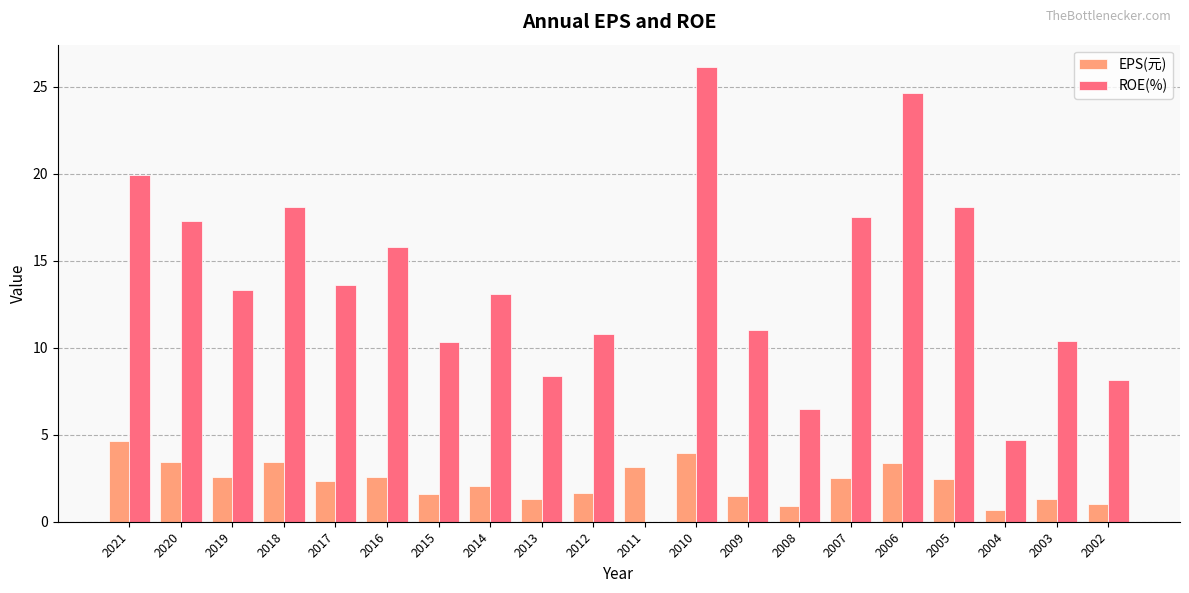

How many distinct data groups are displayed?

2